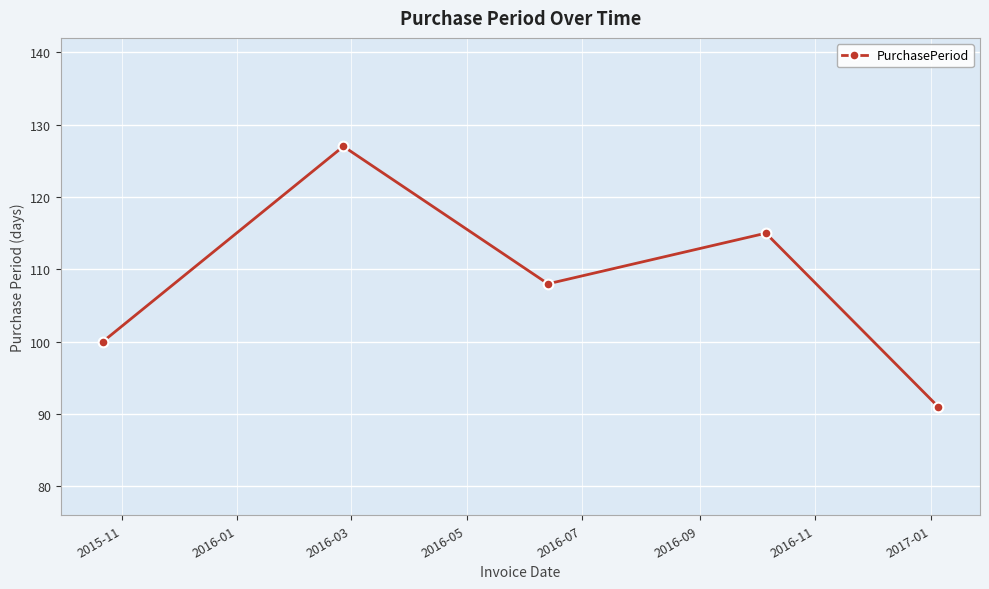

What is the minimum value shown in the chart?

91